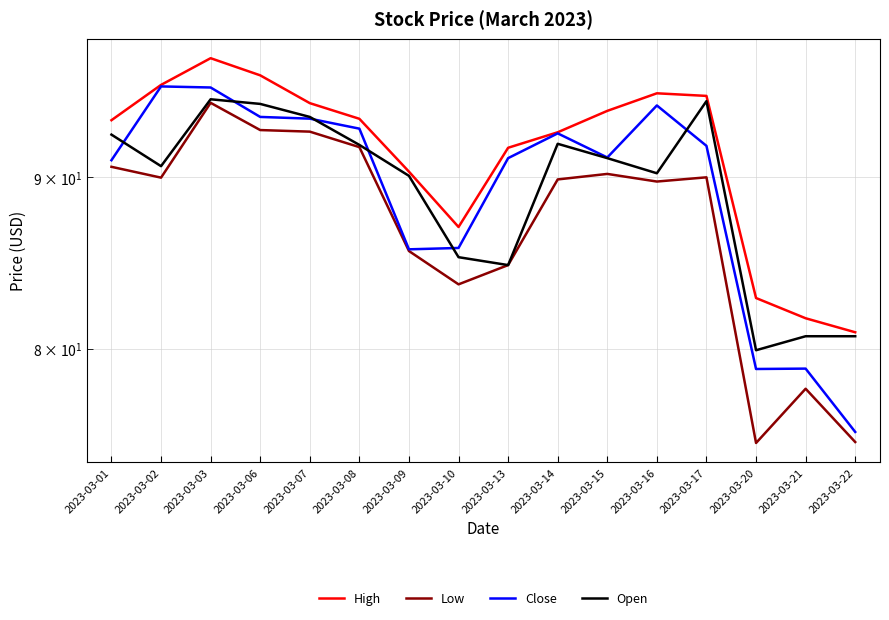

At which category is the sum across all series the highest?

2023-03-03